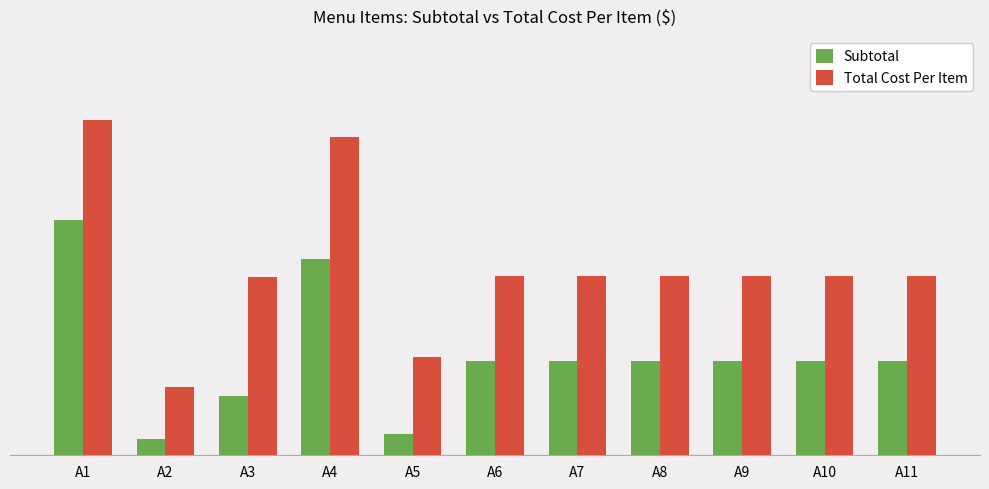

Rank the categories by Total Cost Per Item value from lowest to highest.

A2, A5, A3, A6, A7, A8, A9, A10, A11, A4, A1